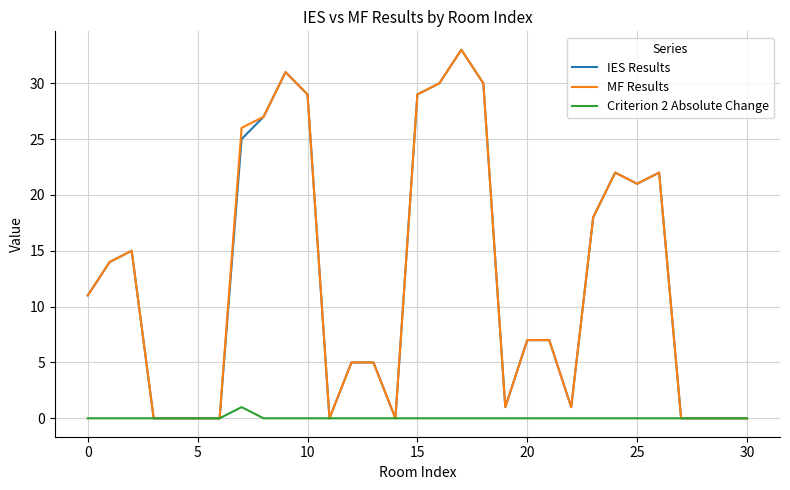

True or false: Criterion 2 Absolute Change has more than 2 points higher than both neighbors.

False